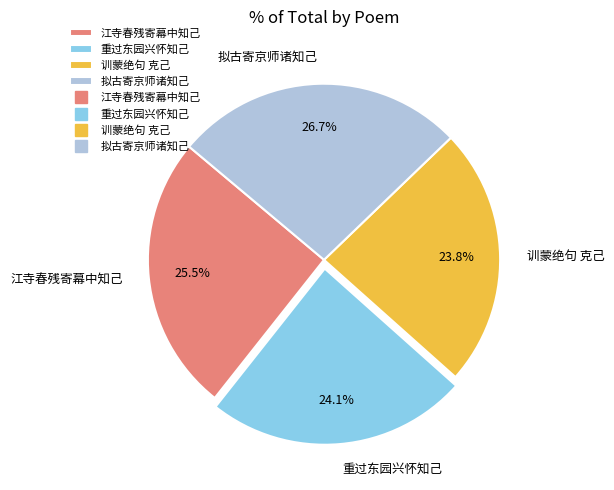

Which category has the biggest portion of the pie?

拟古寄京师诸知己